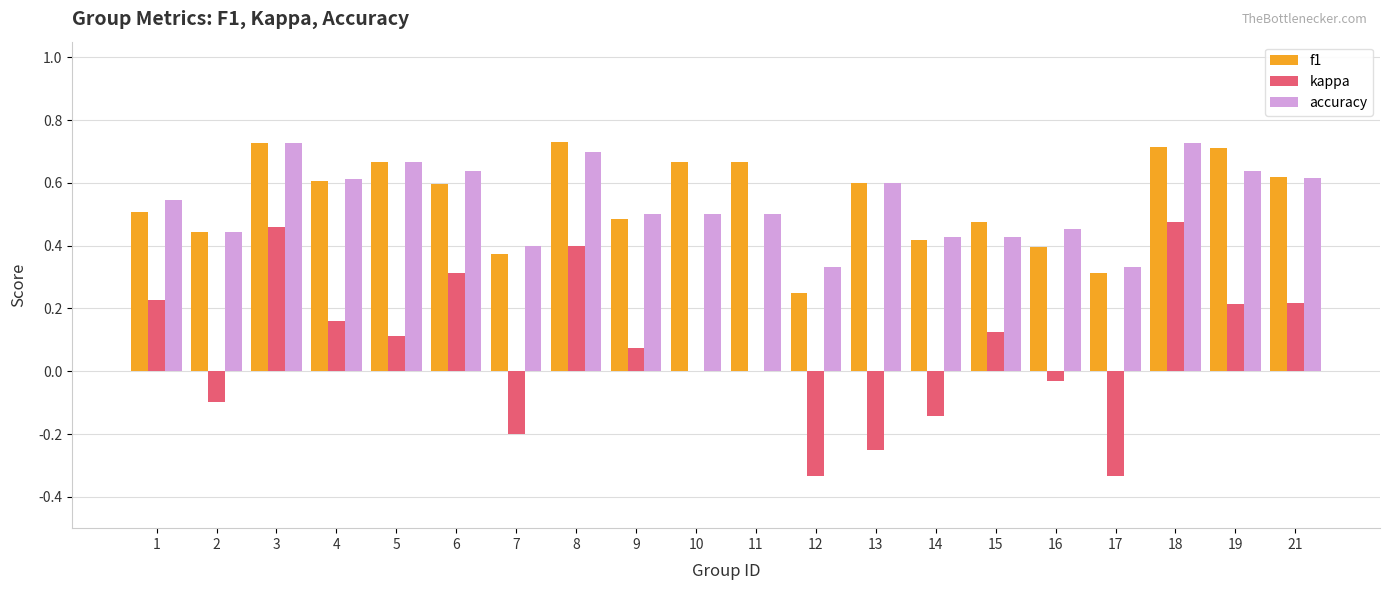

Are the bars horizontal?

No